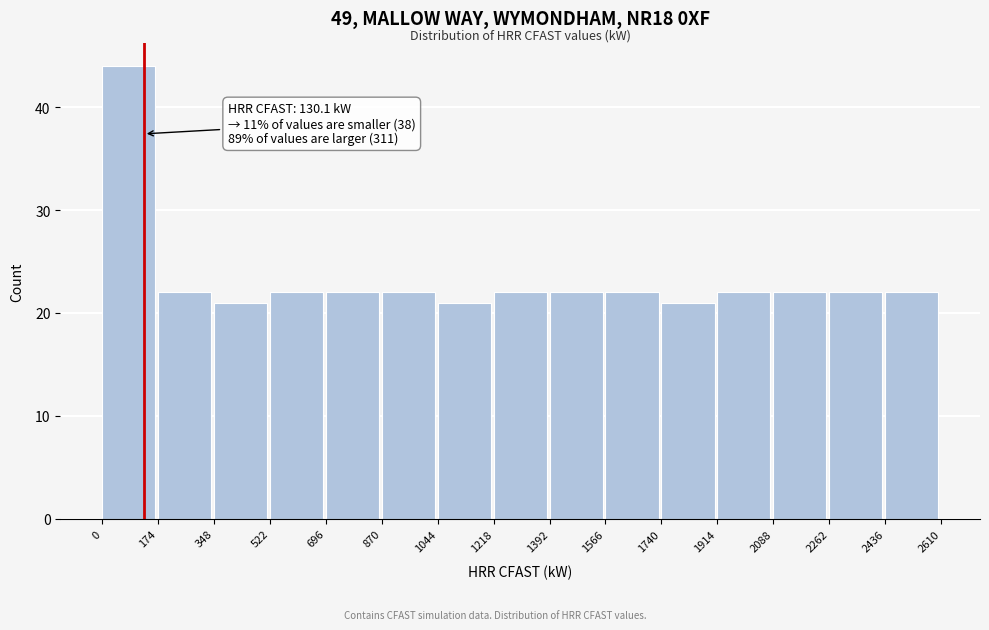

Over which range of the x-axis is the bar tallest?

0 to 174